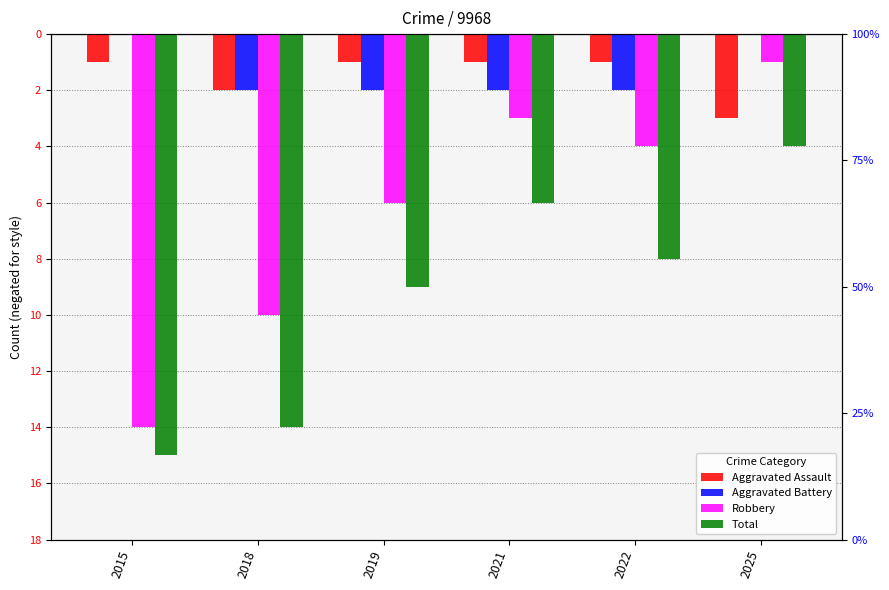

Does the chart contain stacked bars?

No